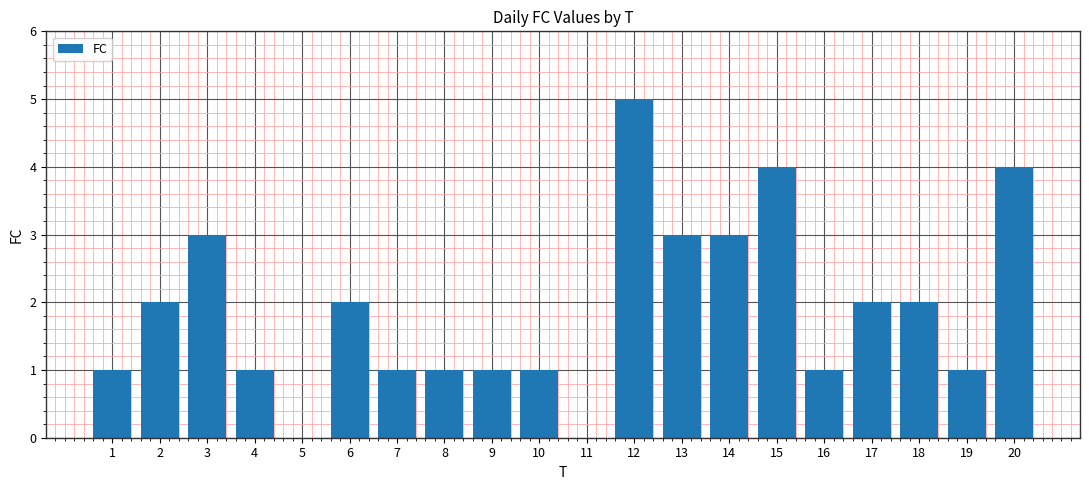

Is it true that the value at 12 is 5?

True